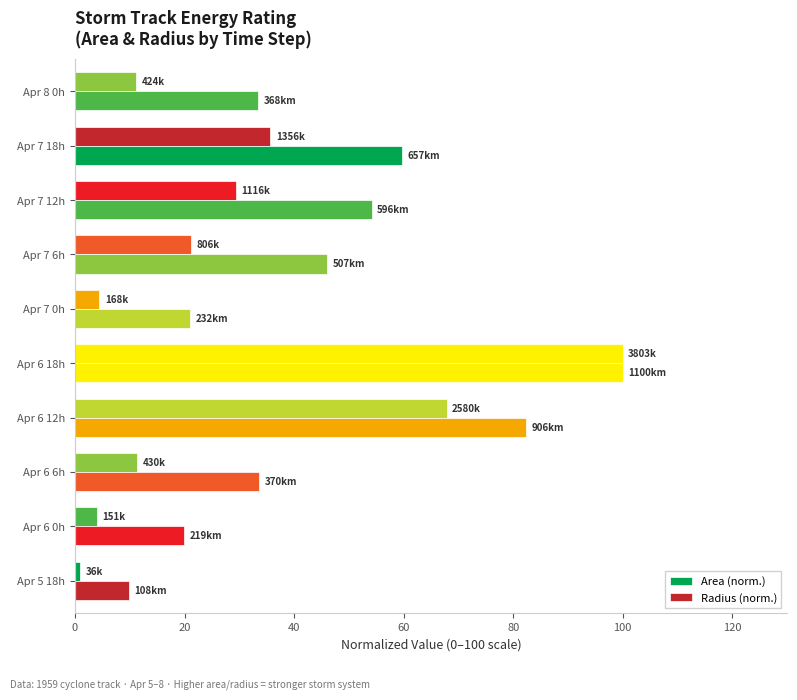

What position from the left is Apr 5 18h?

1